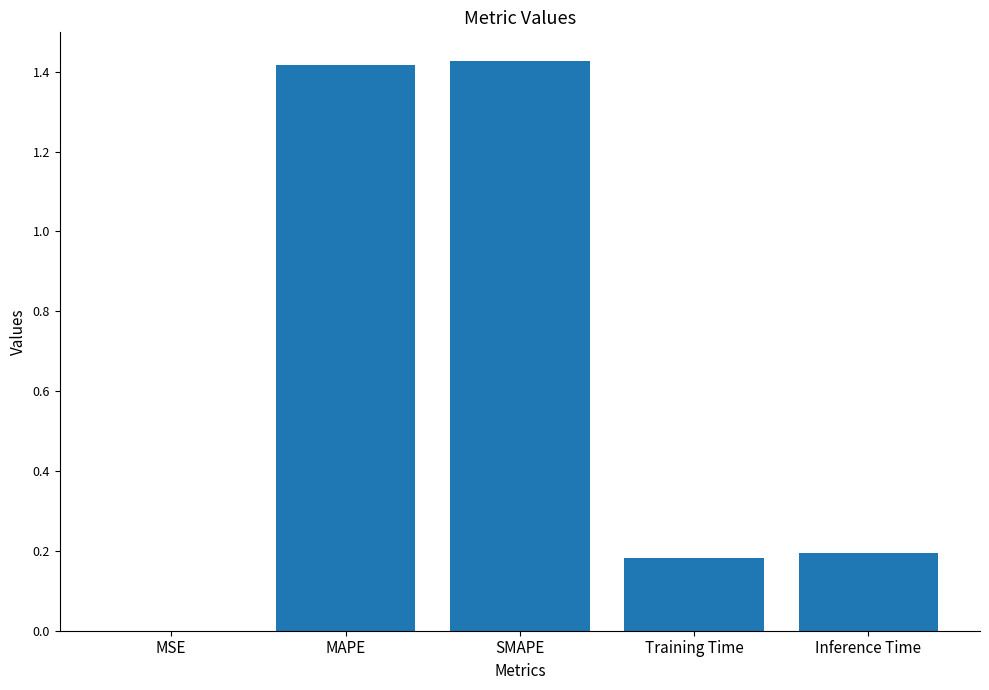

What is the ratio of the value at MAPE to the value at SMAPE?

1.0